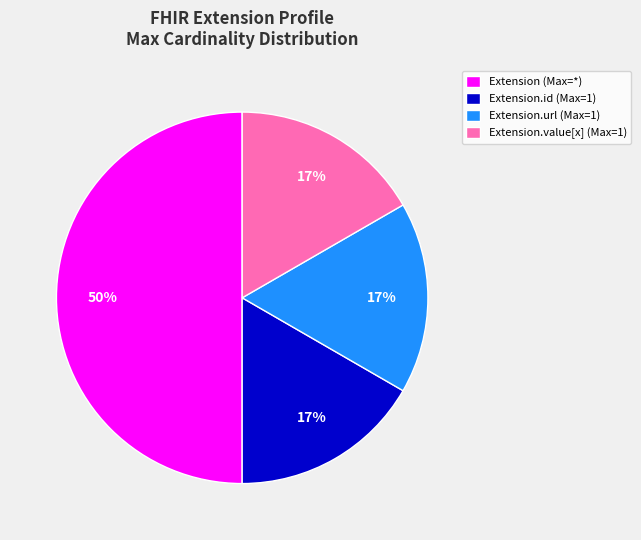

Count the number of slices in the pie.

4